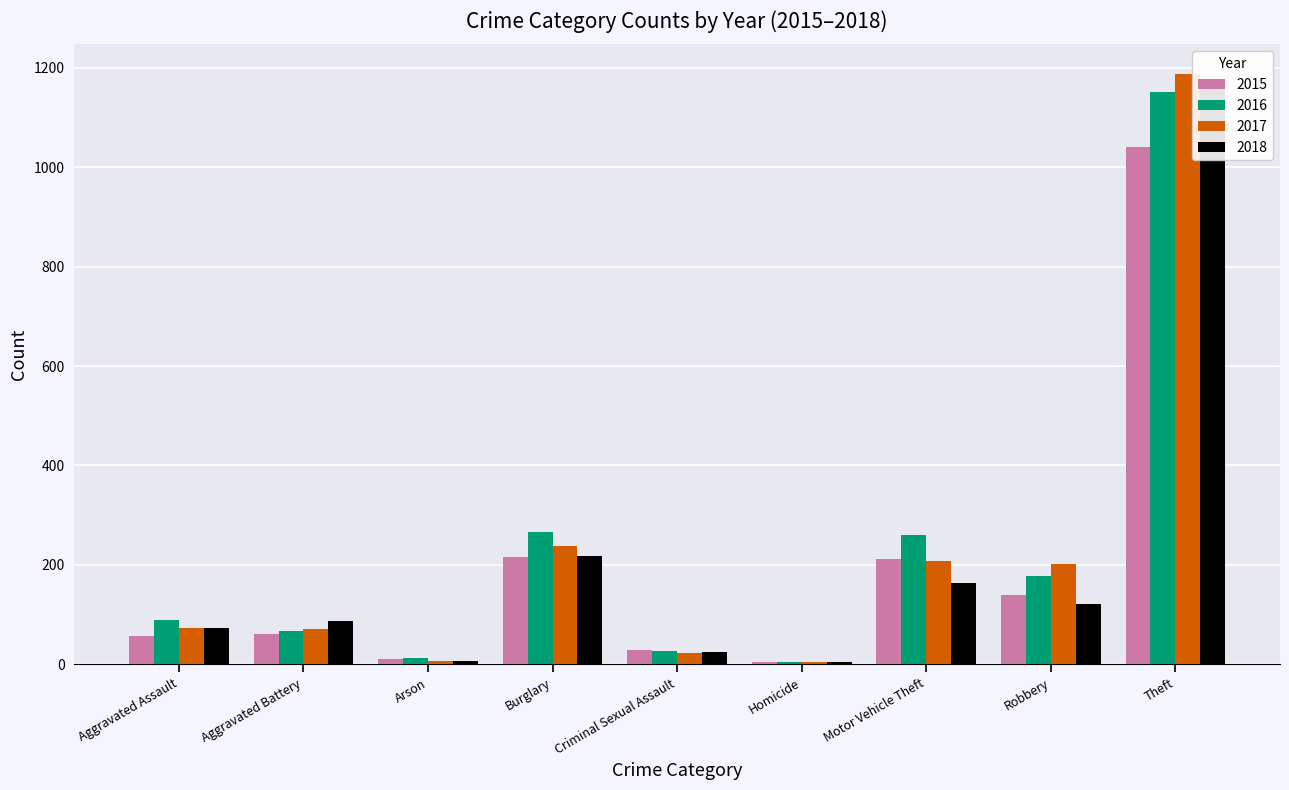

Reading left to right, transcribe all the data shown in this chart.

2015: 56	60	10	216	29	5	212	139	1041
2016: 88	66	12	266	26	4	259	178	1151
2017: 72	71	7	237	22	4	208	202	1188
2018: 72	86	7	218	24	4	163	121	1170